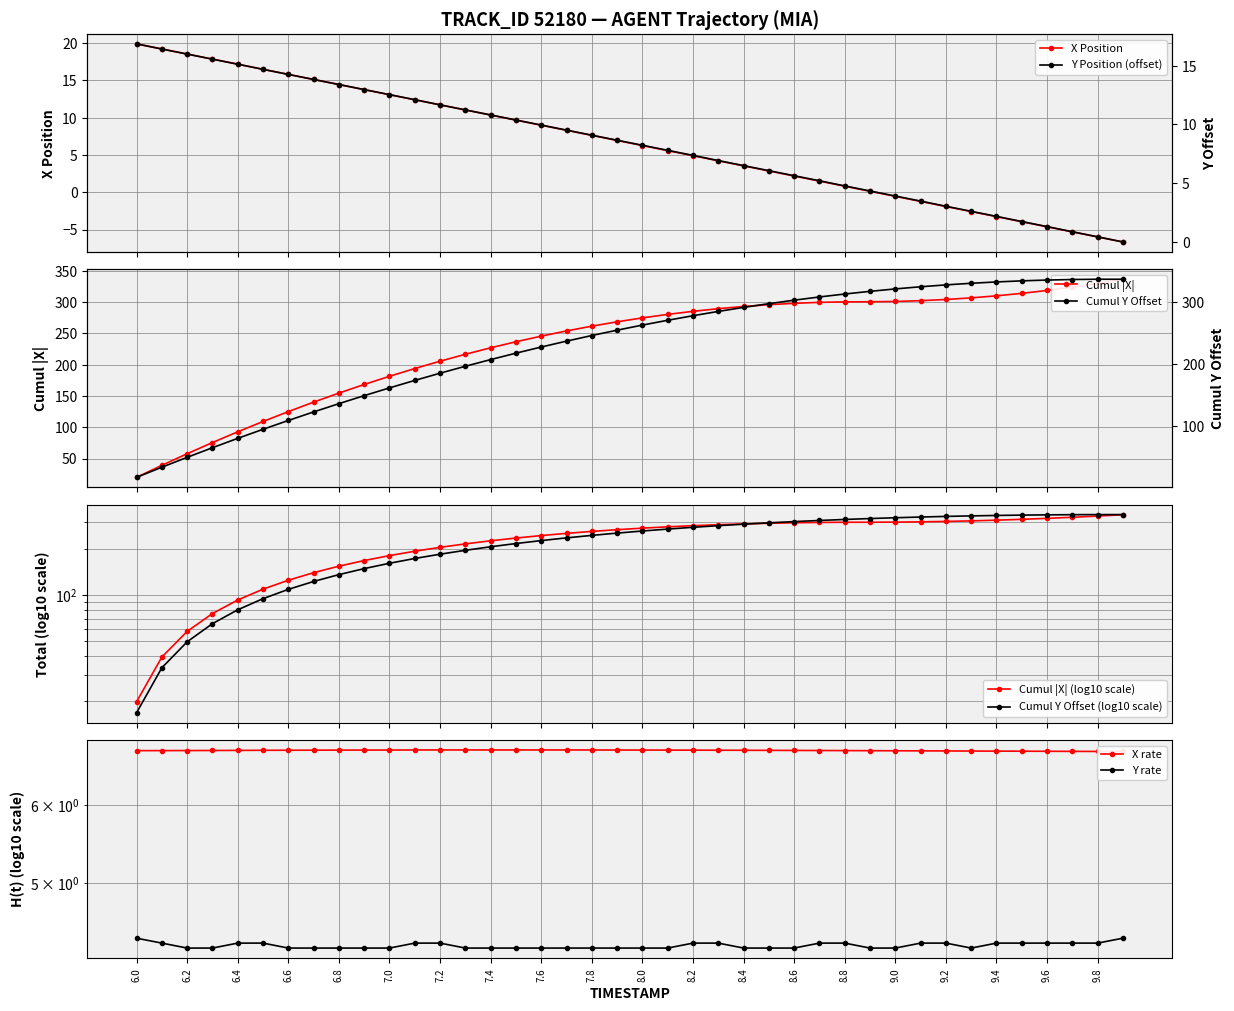

True or false: Y has more than 2 interior local peaks.

False